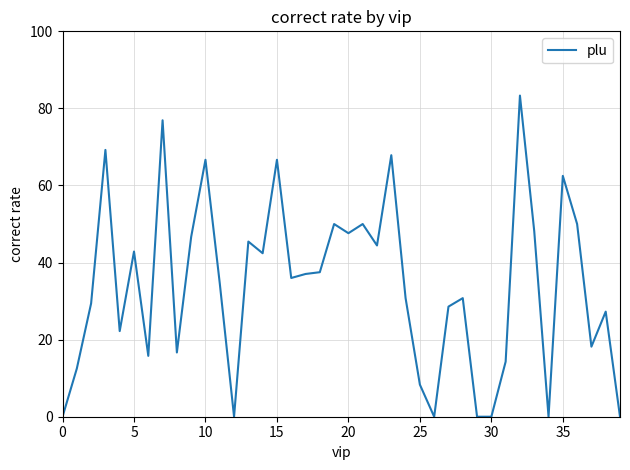

What is the difference between the maximum and minimum values?

83.3